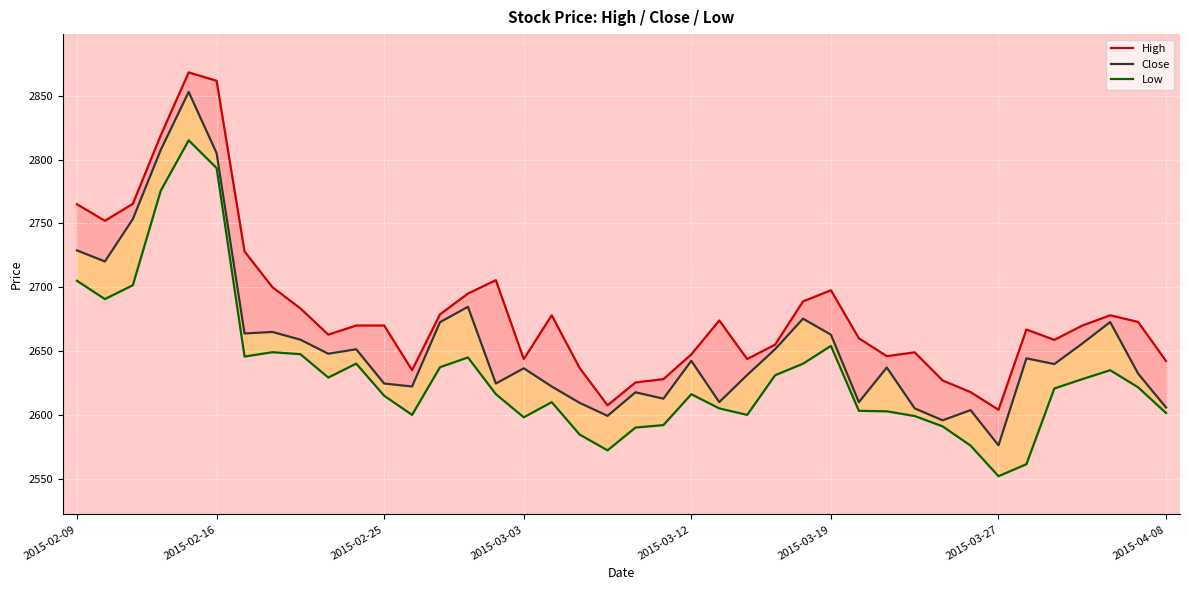

The value of High at 15 is 2705.5. True or false?

True